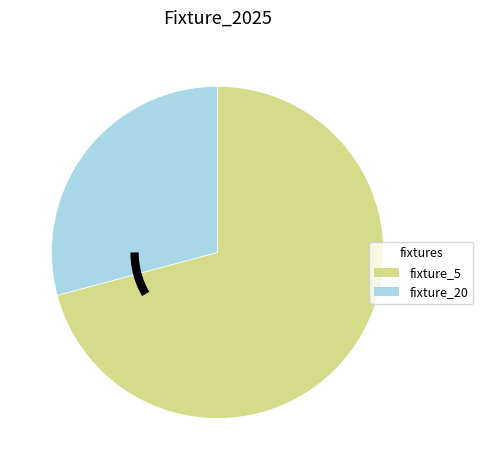

To the nearest percent, what is the average slice percentage?

50%